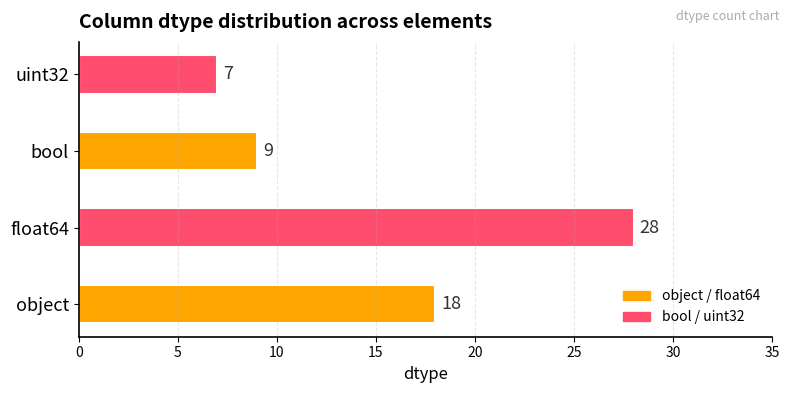

What is the sum of all values?

62